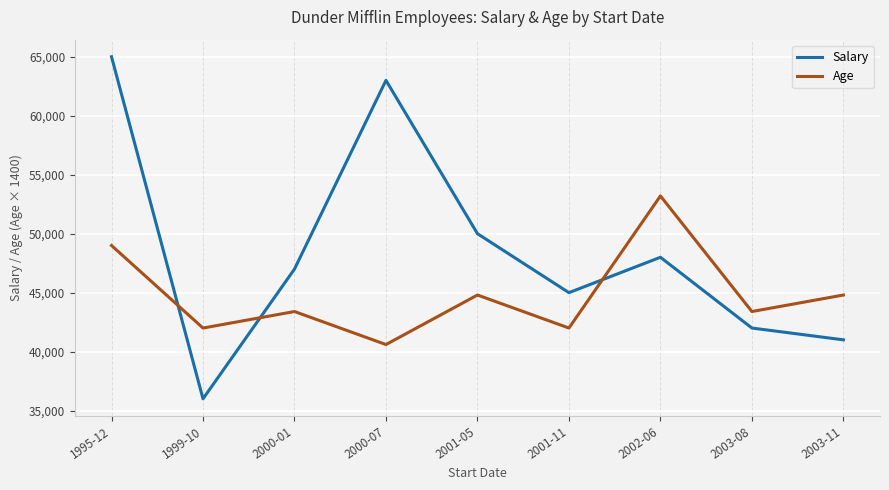

How many values in the Age series are below 43400?

3